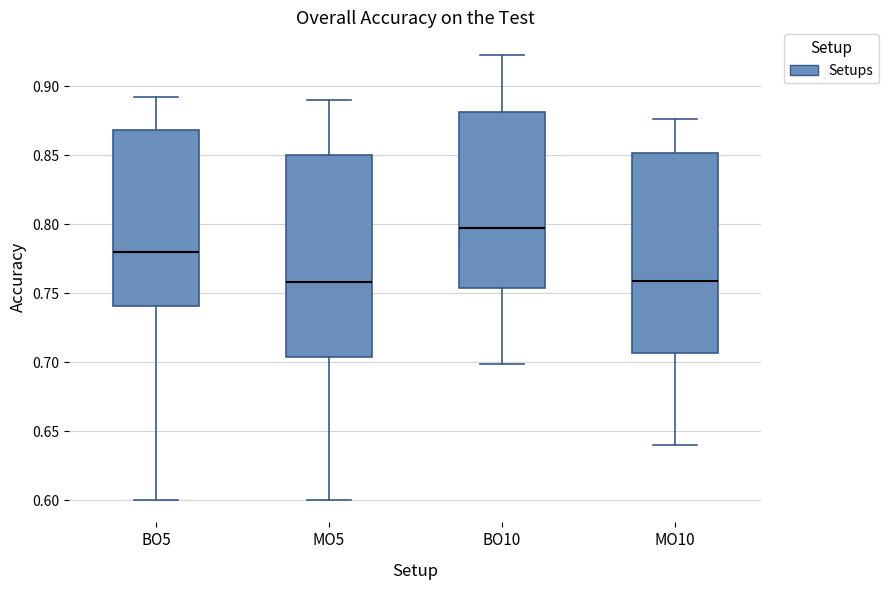

Where does the upper whisker of the box for BO10 end on the y-axis? The values are not printed on the chart, so give them approximately, as read against the axis.

0.925